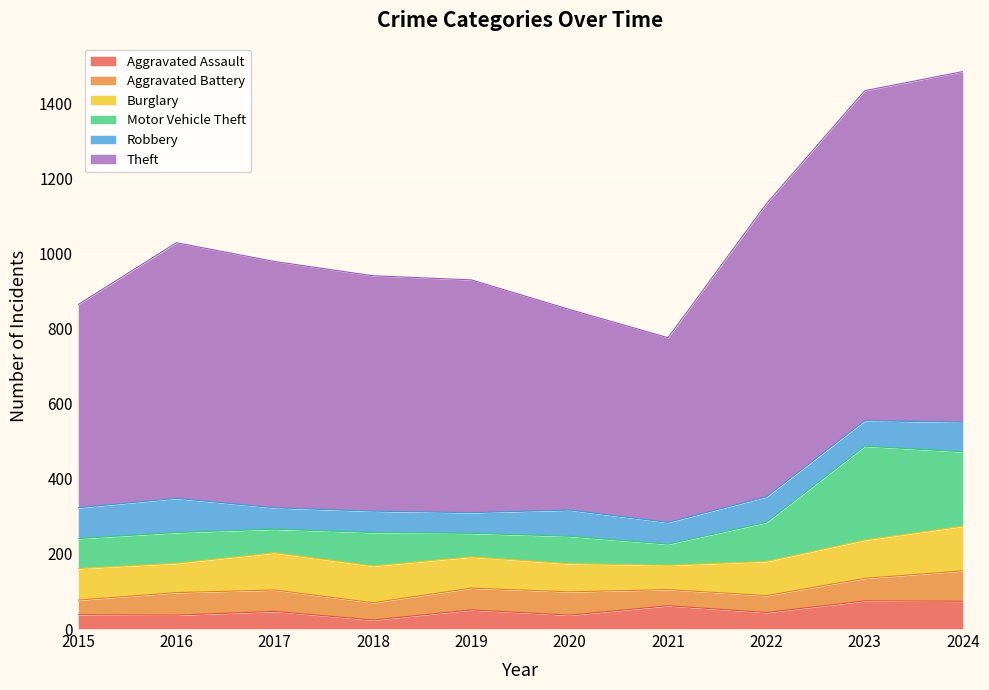

At how many categories does at least one series exceed 841?

2